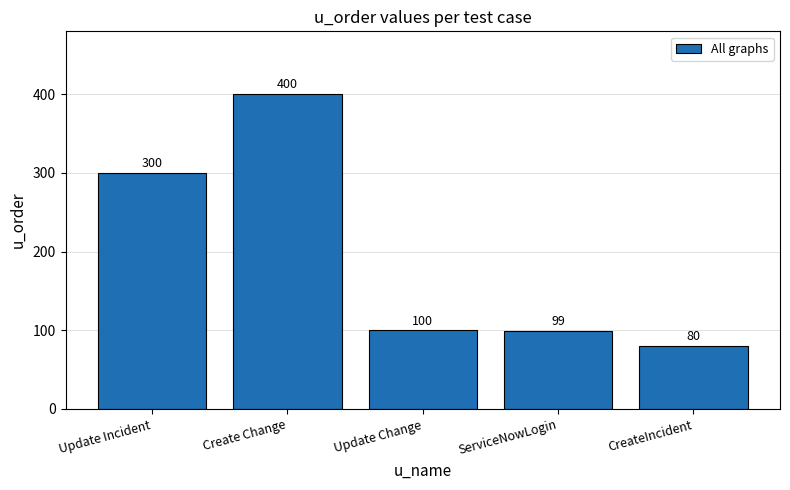

List the labels in order of value, largest first.

Create Change, Update Incident, Update Change, ServiceNowLogin, CreateIncident